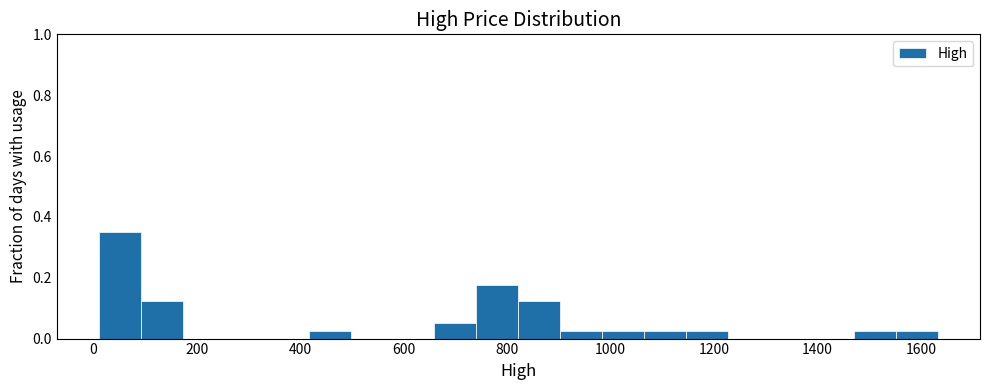

Which range on the x-axis has the tallest bar?

20 to 100